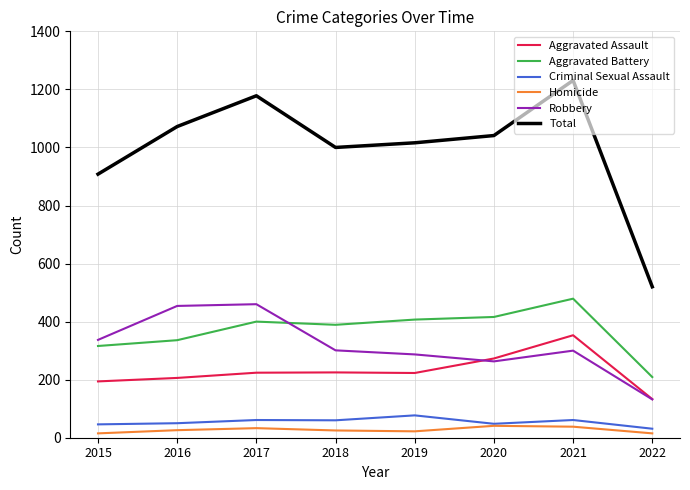

What is the difference between the second highest and second lowest values in the Homicide series?

23